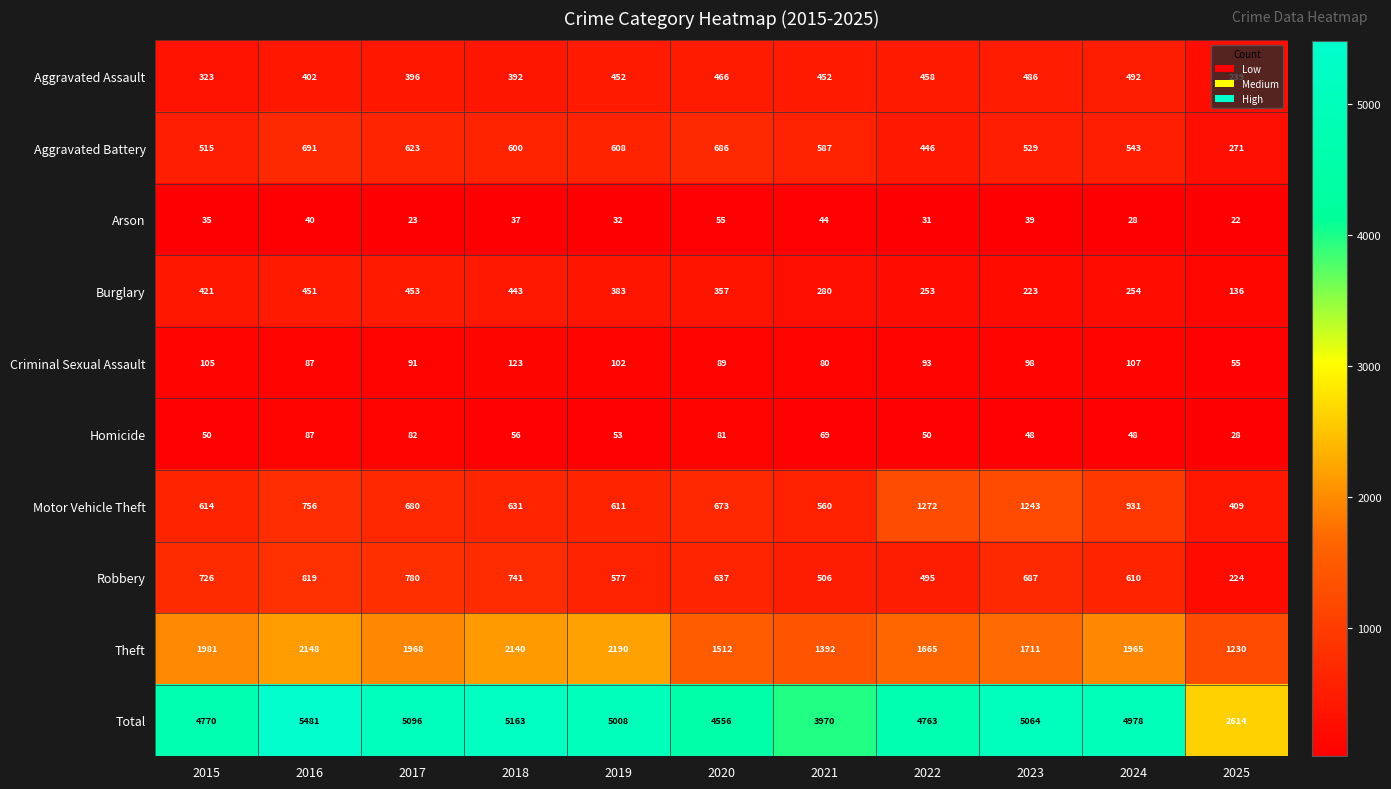

Is it true that Aggravated Battery equals 415 at 2020?

False